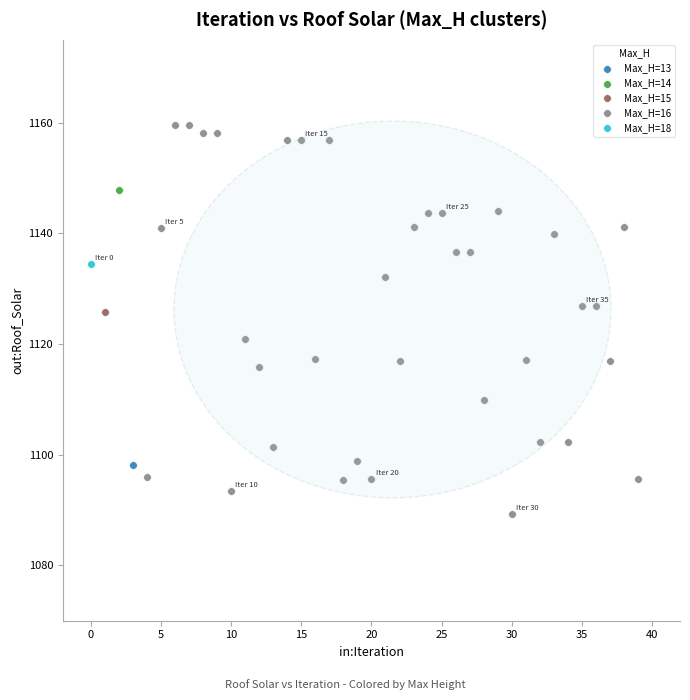

What are all the series names shown in the legend?

Max_H=13, Max_H=14, Max_H=15, Max_H=16, Max_H=18